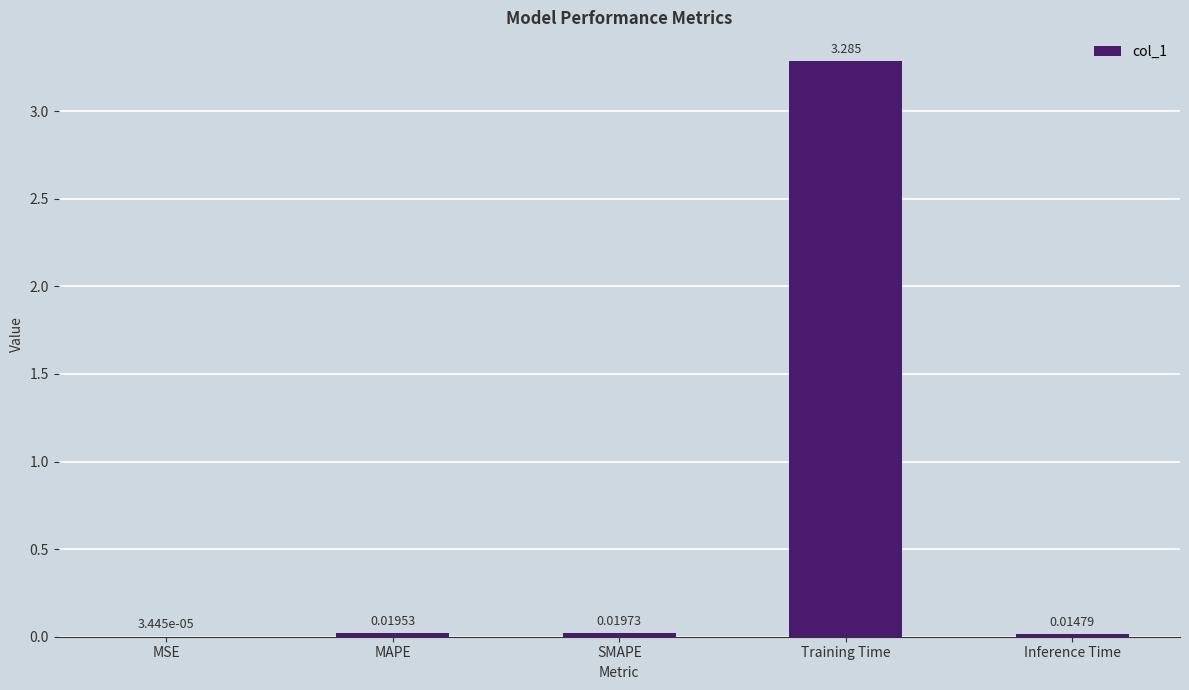

Where is the data nearest to the value 1?

SMAPE